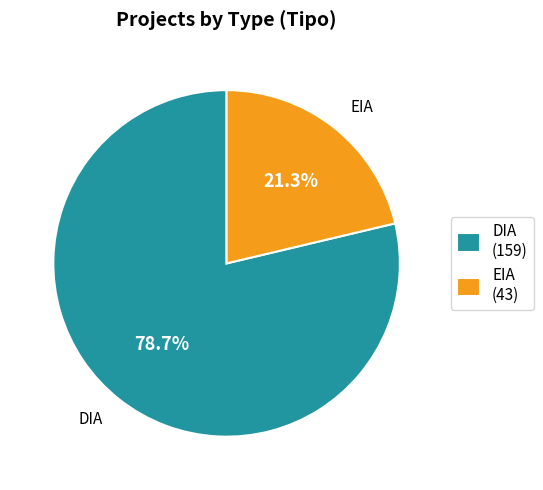

Count the number of slices in the pie.

2